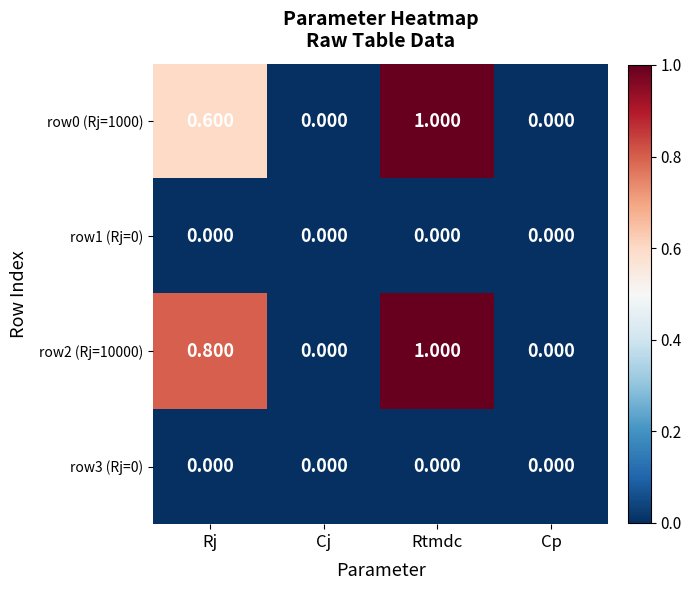

At which category is the sum across all series the highest?

Rtmdc